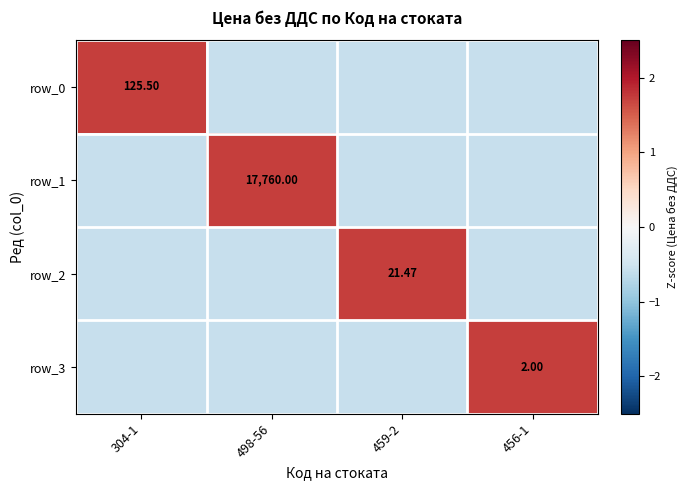

Is the value of row_2 at 456-1 greater than the value of row_1 at 456-1?

No